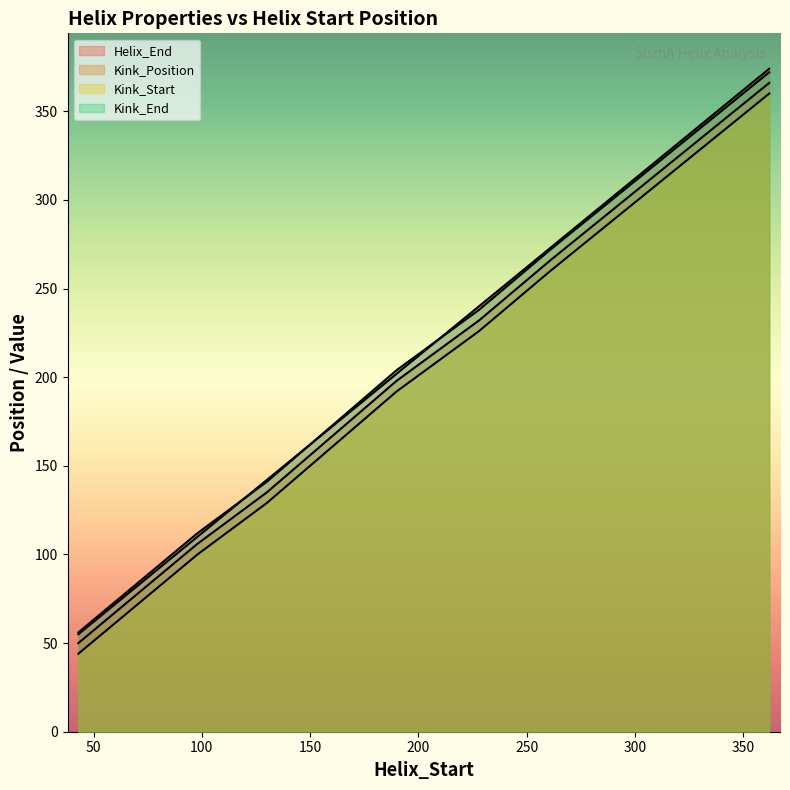

At which category does the chart reach its minimum across all series?

43